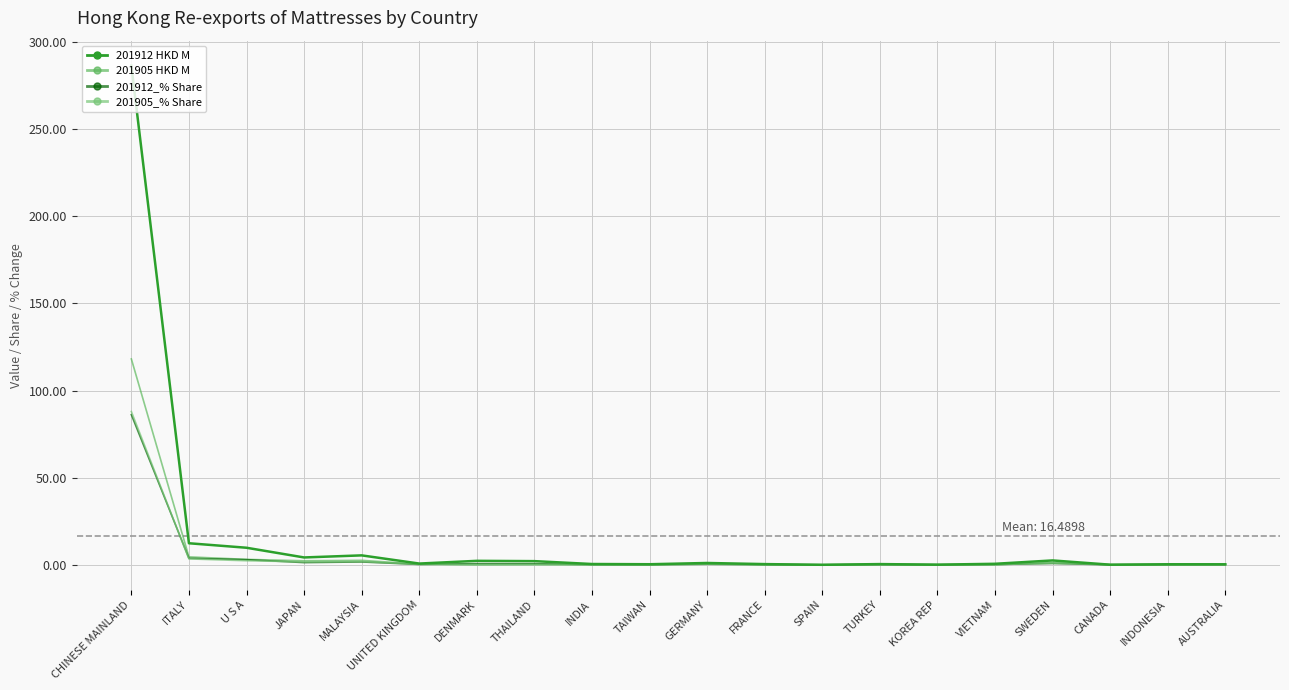

Rank the categories by 201905 HKD M value from lowest to highest.

SPAIN, DENMARK, CANADA, INDIA, KOREA REP, TAIWAN, VIETNAM, FRANCE, INDONESIA, THAILAND, TURKEY, AUSTRALIA, UNITED KINGDOM, GERMANY, SWEDEN, JAPAN, MALAYSIA, U S A, ITALY, CHINESE MAINLAND